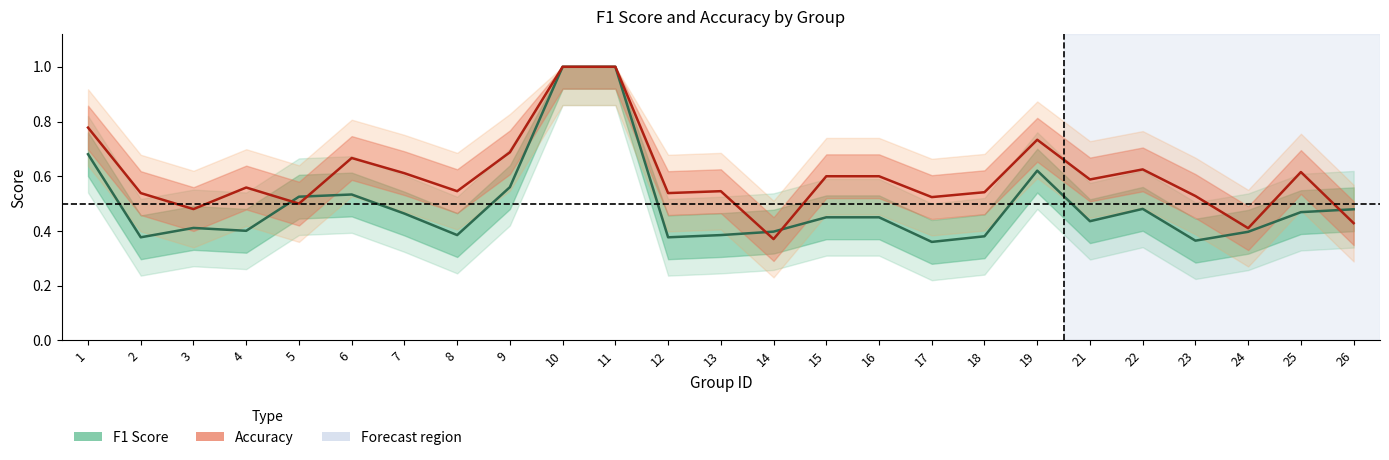

Count the number of categories in the chart.

25